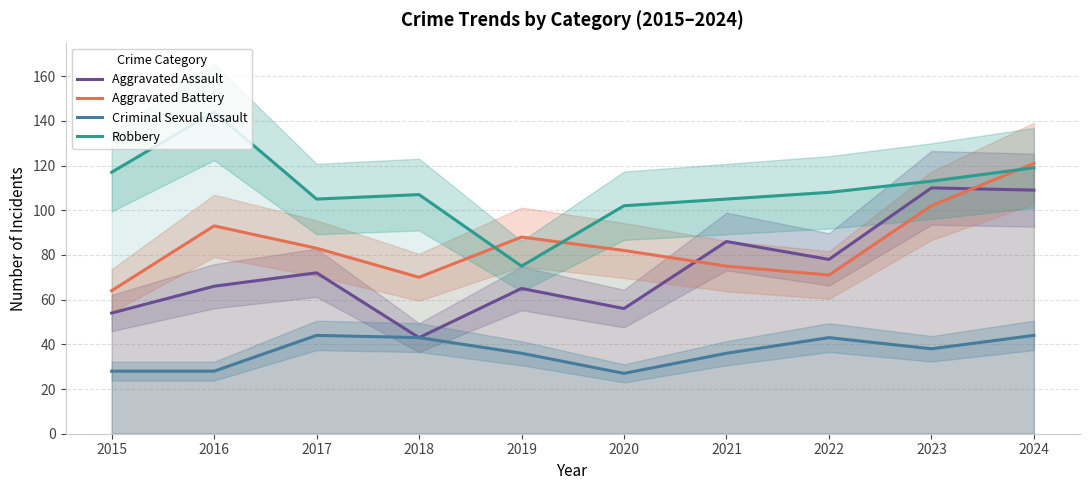

Reading left to right, transcribe all the data shown in this chart.

Aggravated Assault: 2015=54	2016=66	2017=72	2018=43	2019=65	2020=56	2021=86	2022=78	2023=110	2024=109
Aggravated Battery: 2015=64	2016=93	2017=83	2018=70	2019=88	2020=82	2021=75	2022=71	2023=102	2024=121
Criminal Sexual Assault: 2015=28	2016=28	2017=44	2018=43	2019=36	2020=27	2021=36	2022=43	2023=38	2024=44
Robbery: 2015=117	2016=144	2017=105	2018=107	2019=75	2020=102	2021=105	2022=108	2023=113	2024=119